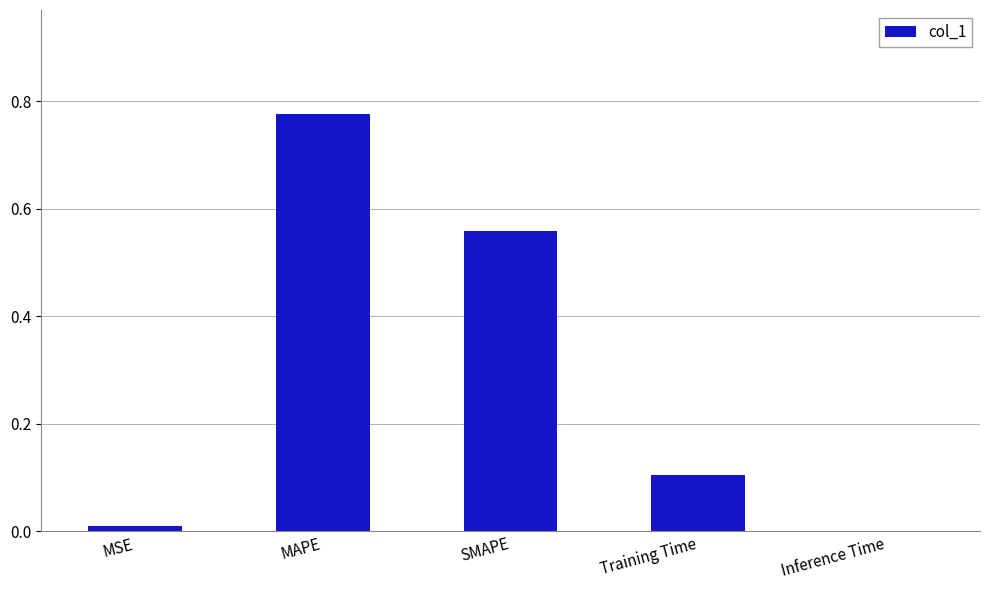

What is the sum of all values?

1.5